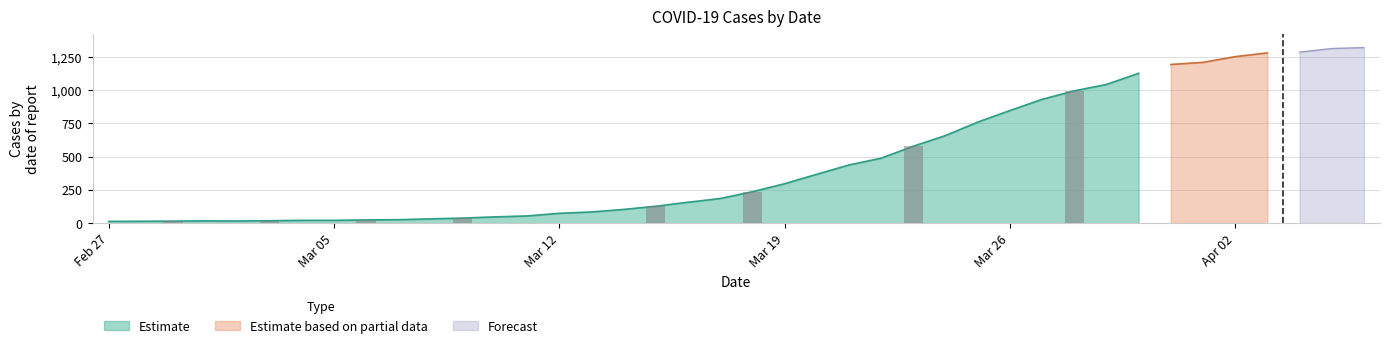

Count the number of values greater than 236.

19